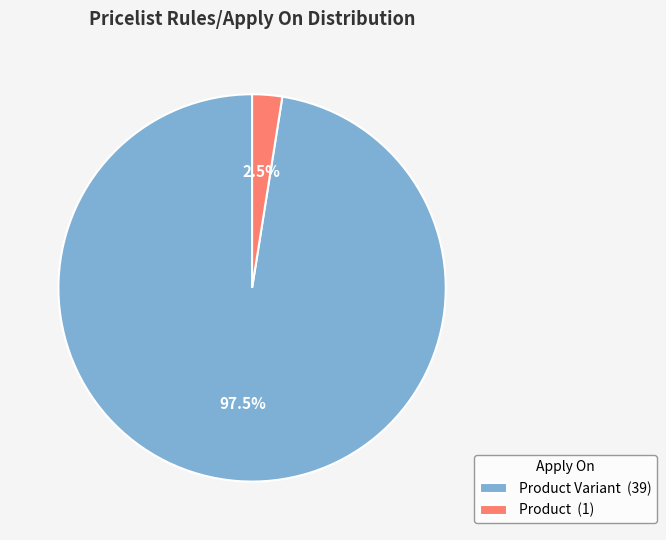

What is the largest slice in the pie chart?

Product Variant (39)